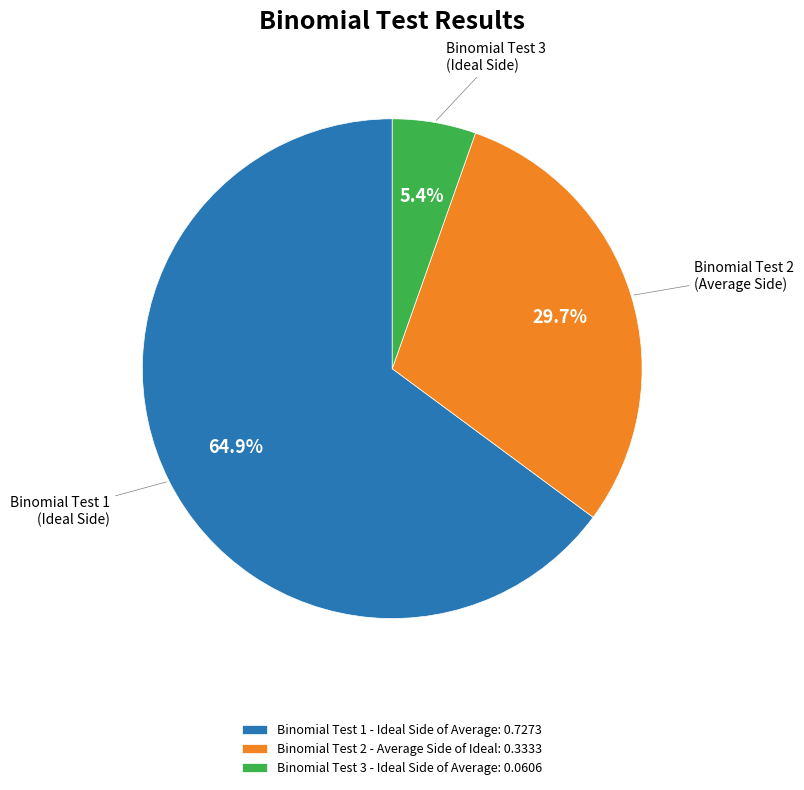

Does any single category account for the majority?

Yes